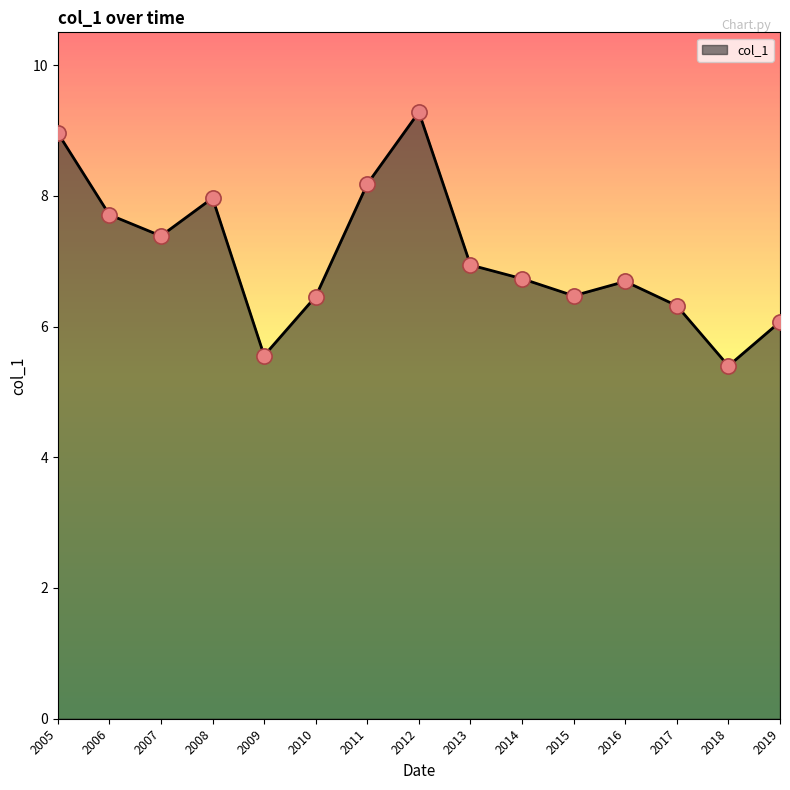

Between 2007 and 2010, which is larger?

2007